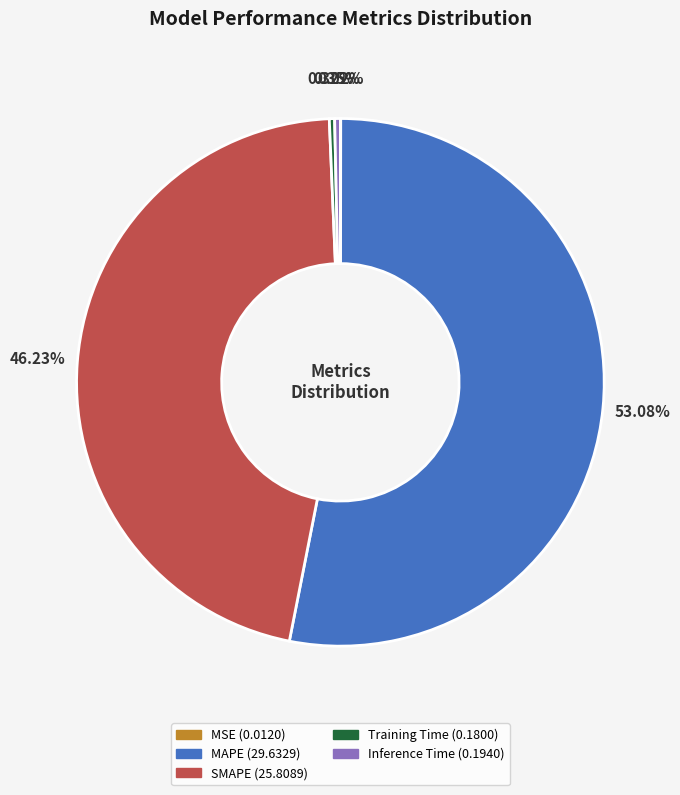

Which category has the biggest portion of the pie?

MAPE